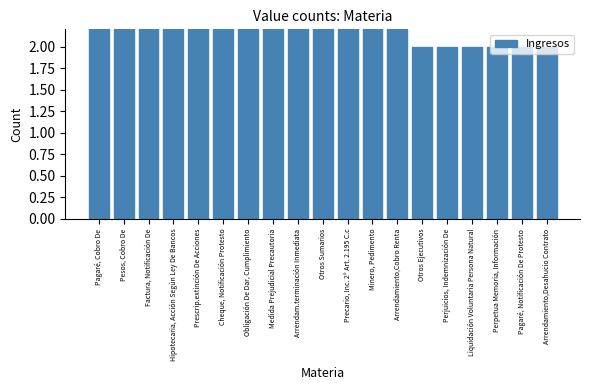

Which category has the lowest value across all series?

Otros Ejecutivos